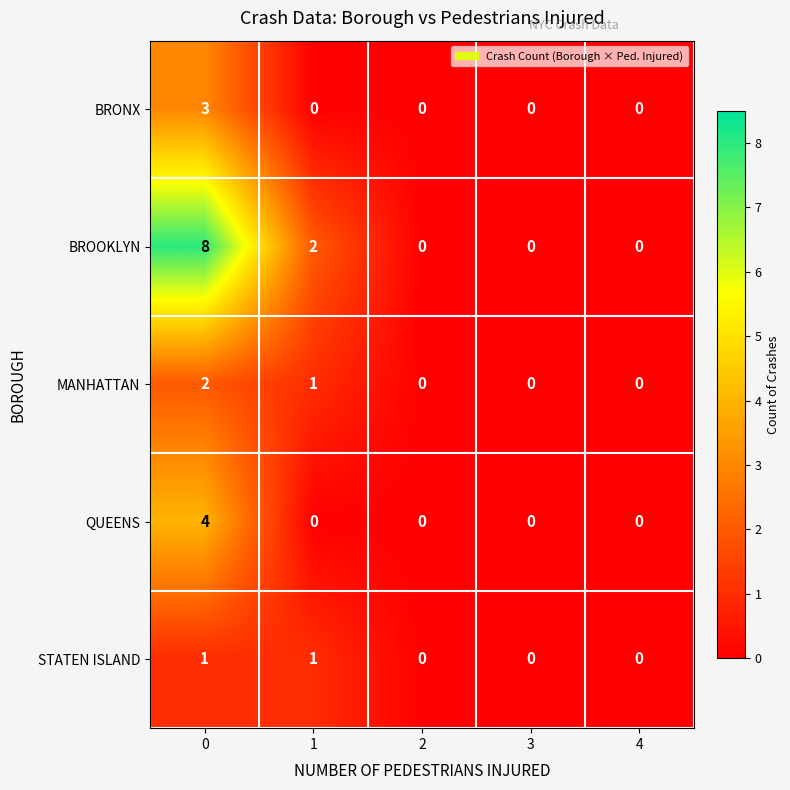

The value of BRONX at 2 is 2. True or false?

False